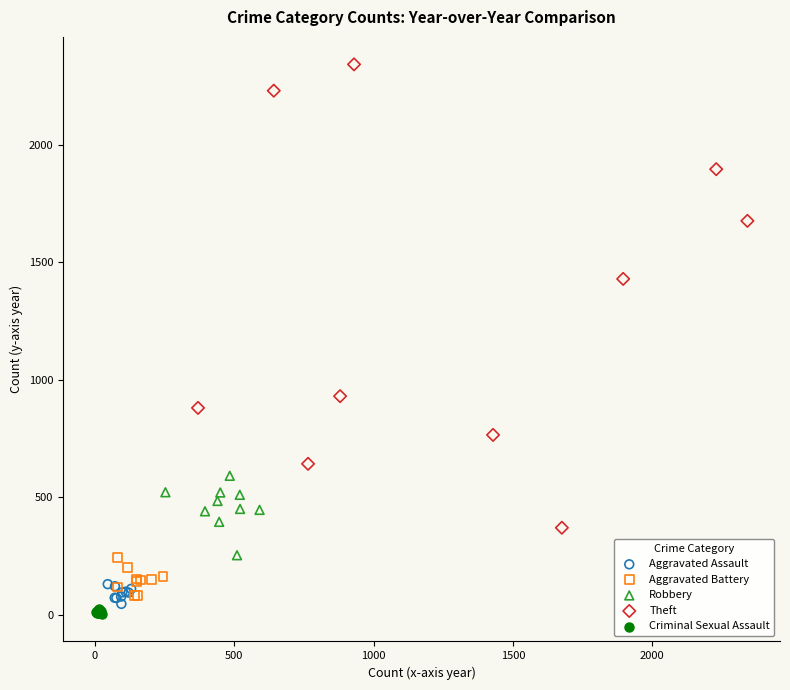

Which series has the widest spread of Y values?

Theft